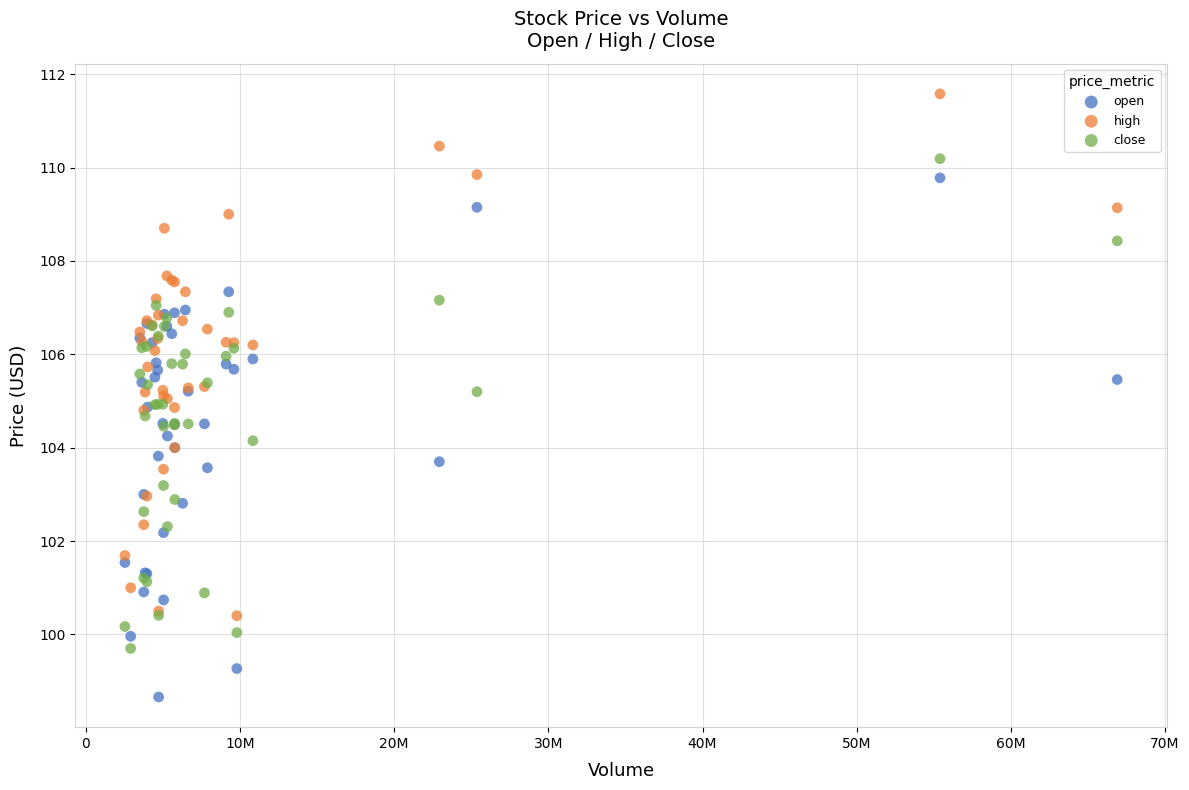

Which series reaches the maximum Y coordinate?

high